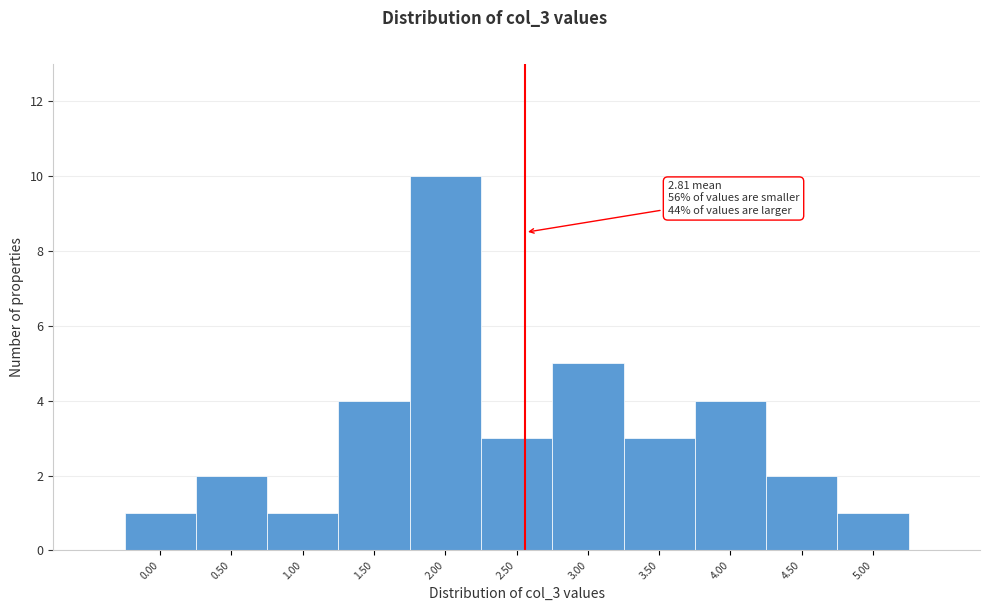

Reading left to right, list all the values displayed in this chart.

1	2	1	4	10	3	5	3	4	2	1